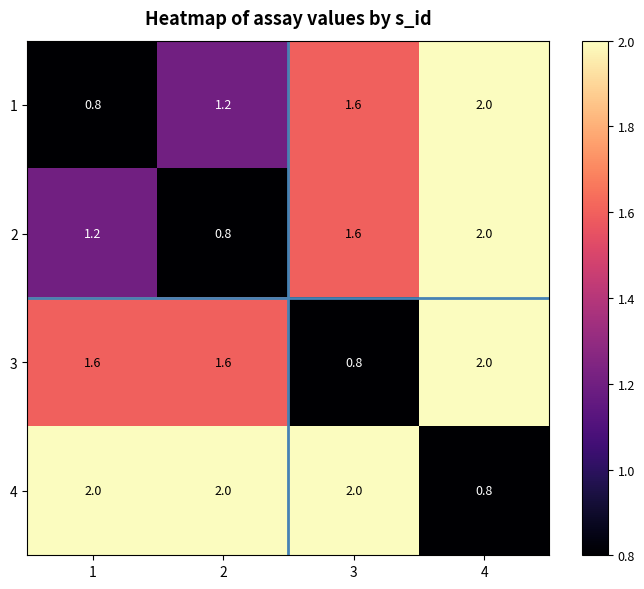

The 2 series shows 0.5 at 4. True or false?

False